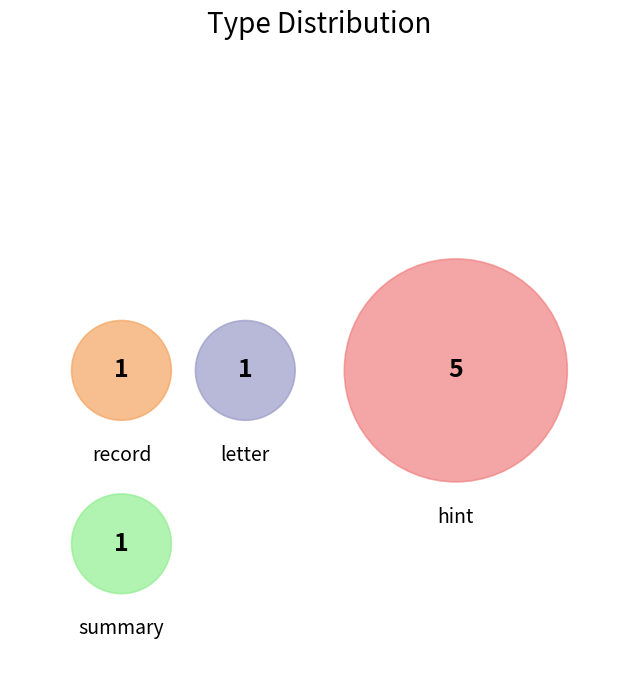

Rank the categories by value from lowest to highest.

record, letter, summary, hint